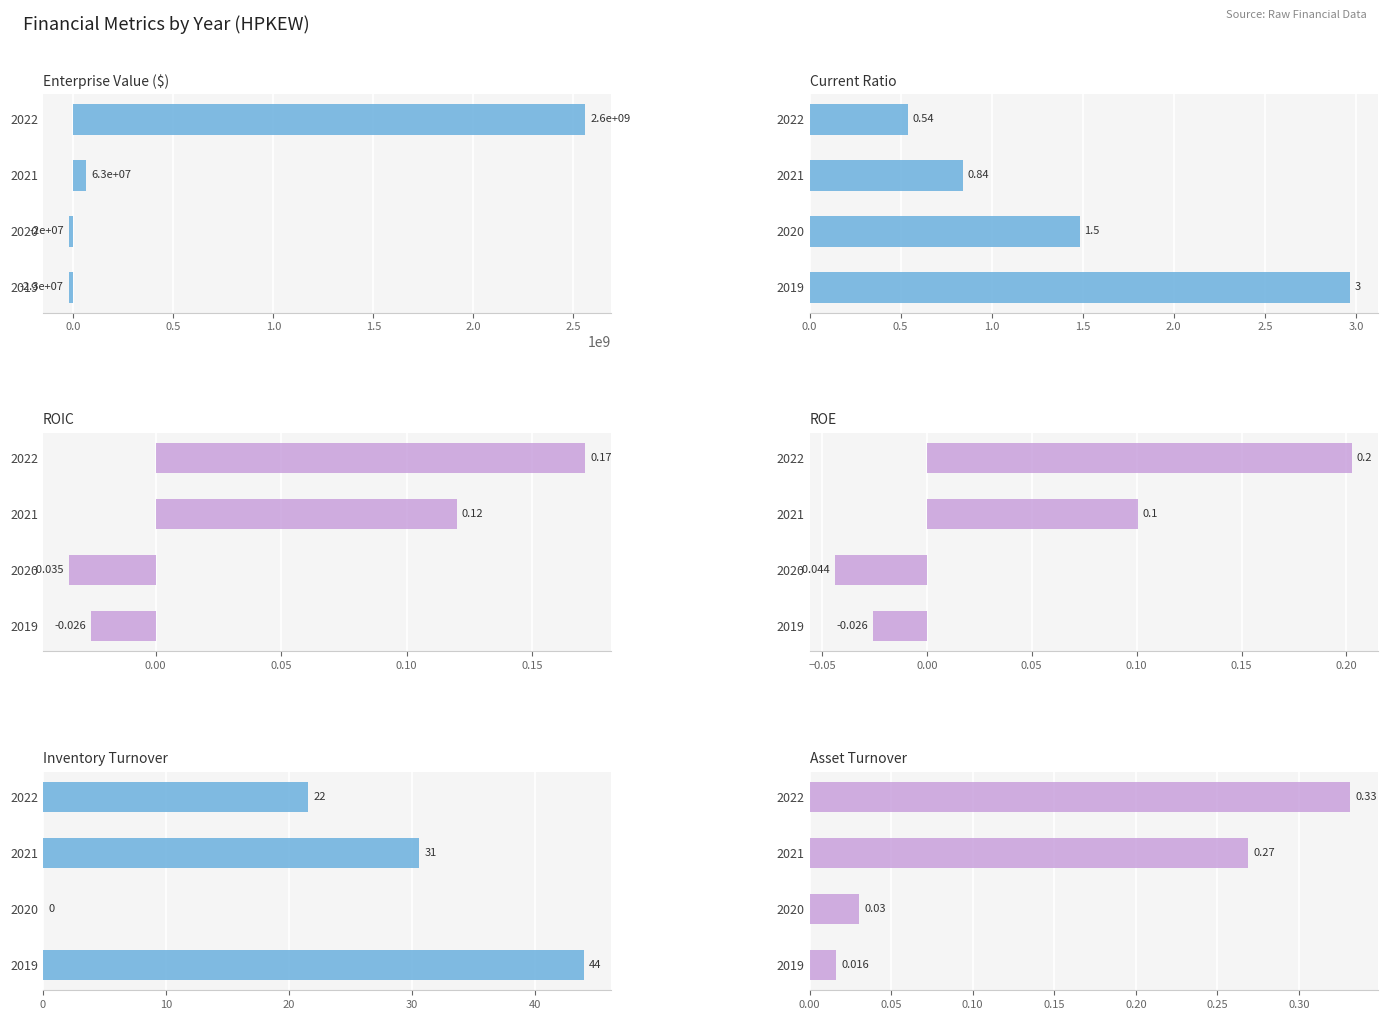

Reading left to right, what are all the values shown in this chart?

EnterpriseValue: 2558081620.0	63060000.0	-19552000.0	-22711000.0
currentRatio: 0.5	0.8	1.5	3.0
roic: 0.2	0.1	-0.0	-0.0
roe: 0.2	0.1	-0.0	-0.0
inventoryTurnover: 21.5	30.6	0.0	44.0
assetTurnover: 0.3	0.3	0.0	0.0